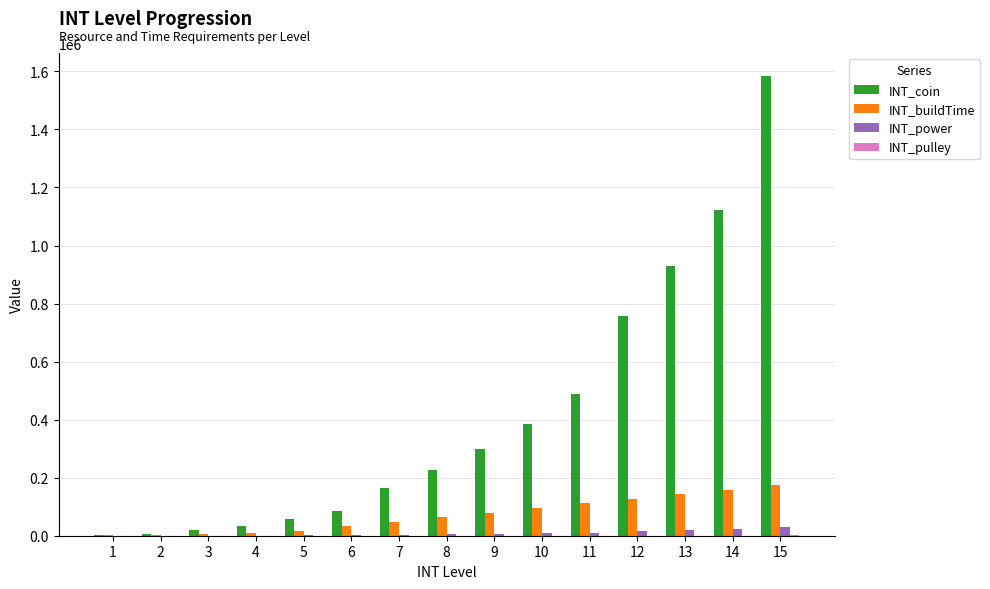

What is the average value of the INT_power series?

8223